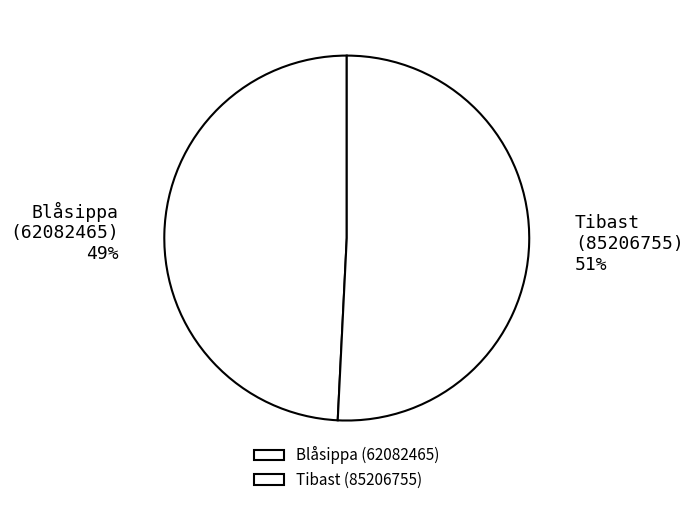

Do Tibast (85206755) and Blåsippa (62082465) together represent more than half of the pie?

Yes